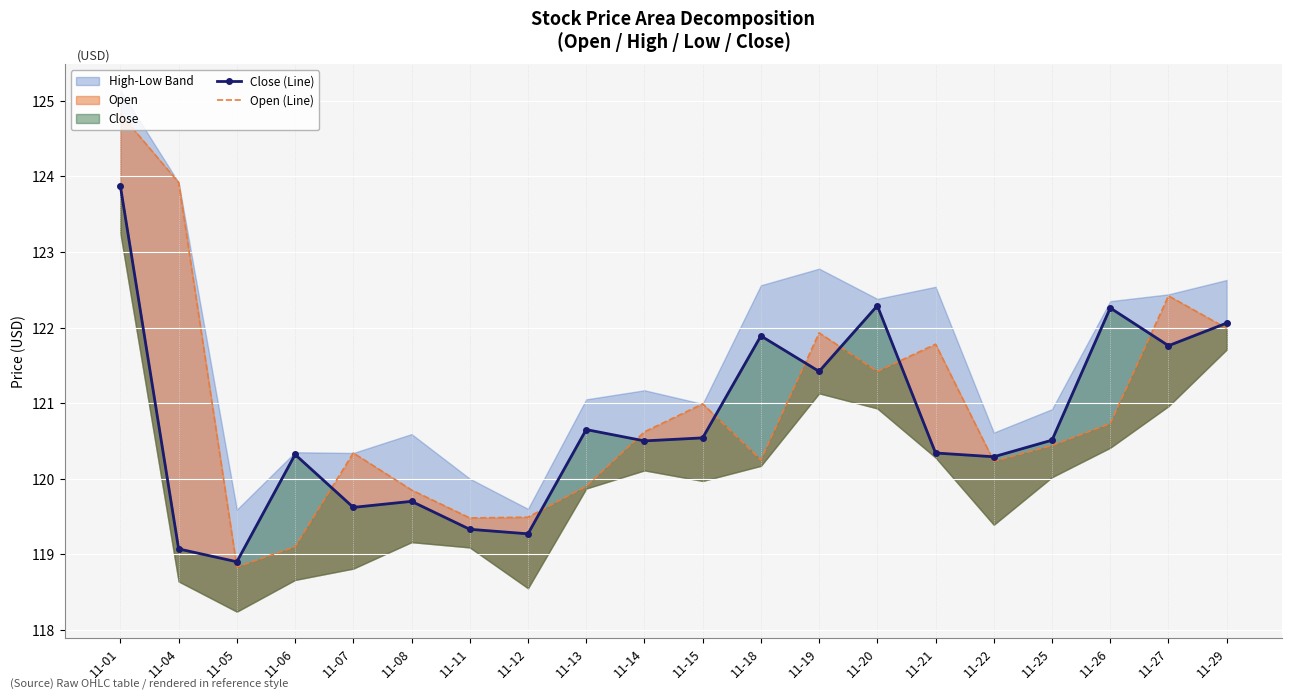

Which category has the lowest value in the Close (Line) series?

11-05